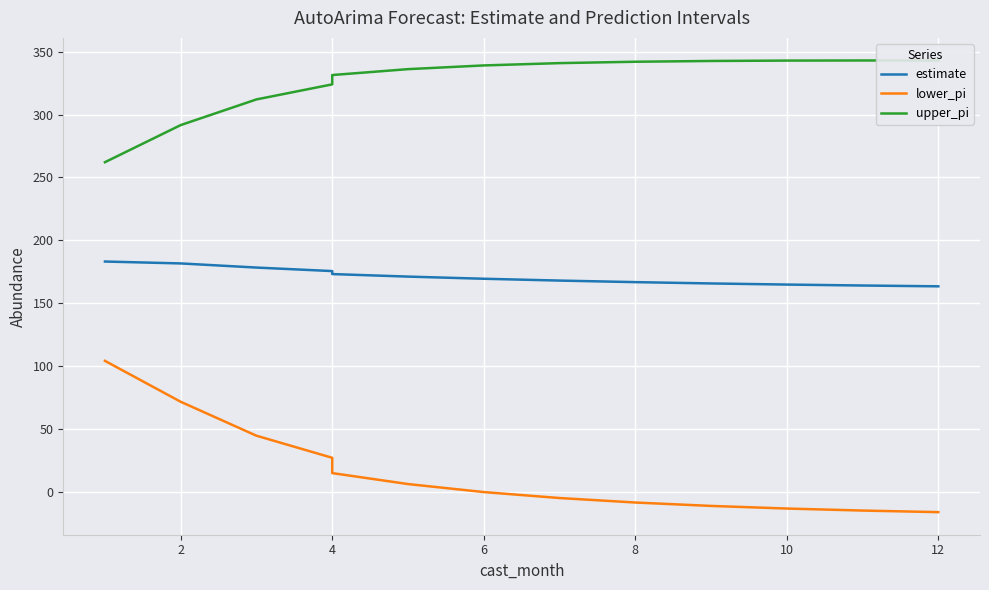

How many lines are shown in the chart?

3